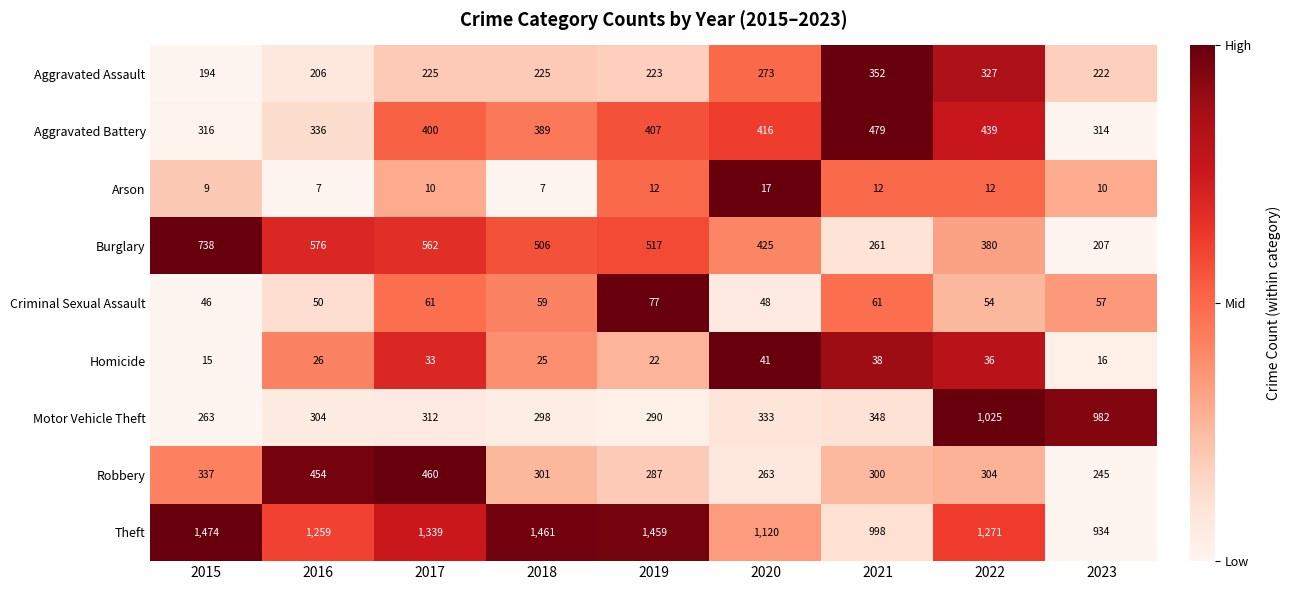

What is the maximum value for Aggravated Battery?

479